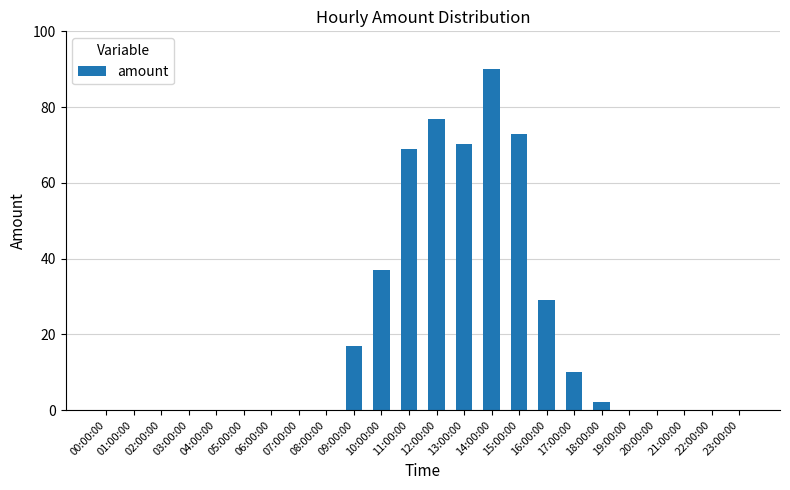

Which category has the highest value across all series?

14:00:00